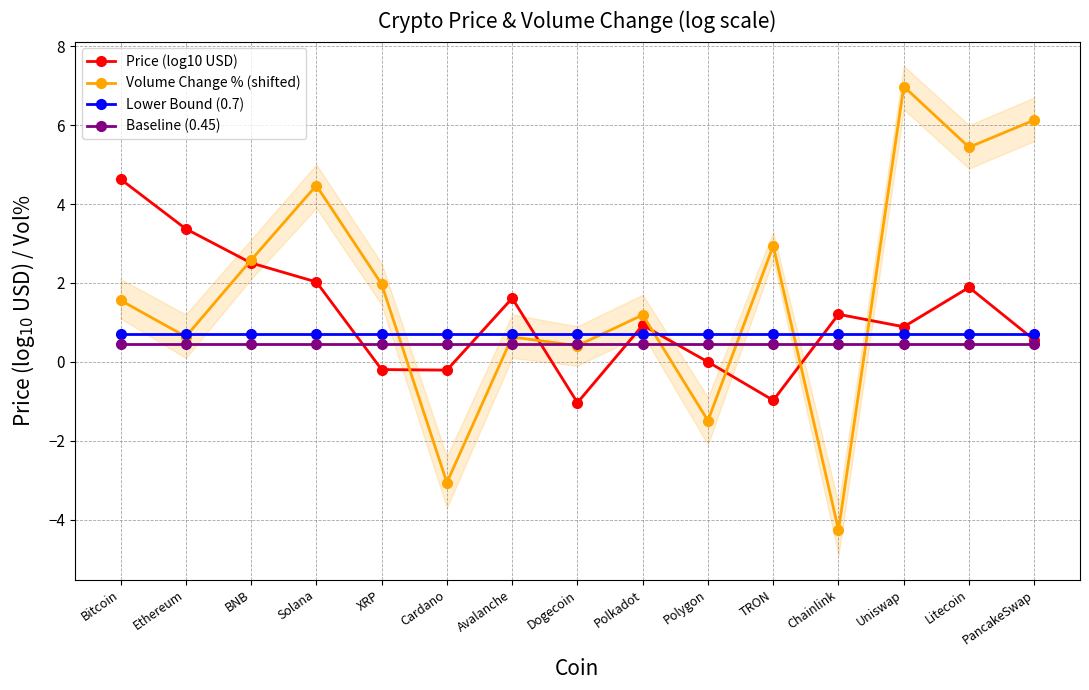

Reading left to right, extract all data points from this chart.

Price (log10 USD): Bitcoin=4.6	Ethereum=3.4	BNB=2.5	Solana=2.0	XRP=-0.2	Cardano=-0.2	Avalanche=1.6	Dogecoin=-1.0	Polkadot=0.9	Polygon=-0.0	TRON=-1.0	Chainlink=1.2	Uniswap=0.9	Litecoin=1.9	PancakeSwap=0.6
Volume Change % (shifted): Bitcoin=1.6	Ethereum=0.6	BNB=2.6	Solana=4.5	XRP=2.0	Cardano=-3.1	Avalanche=0.6	Dogecoin=0.4	Polkadot=1.2	Polygon=-1.5	TRON=2.9	Chainlink=-4.3	Uniswap=7.0	Litecoin=5.4	PancakeSwap=6.1
Lower Bound (0.7): Bitcoin=0.7	Ethereum=0.7	BNB=0.7	Solana=0.7	XRP=0.7	Cardano=0.7	Avalanche=0.7	Dogecoin=0.7	Polkadot=0.7	Polygon=0.7	TRON=0.7	Chainlink=0.7	Uniswap=0.7	Litecoin=0.7	PancakeSwap=0.7
Baseline (0.45): Bitcoin=0.5	Ethereum=0.5	BNB=0.5	Solana=0.5	XRP=0.5	Cardano=0.5	Avalanche=0.5	Dogecoin=0.5	Polkadot=0.5	Polygon=0.5	TRON=0.5	Chainlink=0.5	Uniswap=0.5	Litecoin=0.5	PancakeSwap=0.5